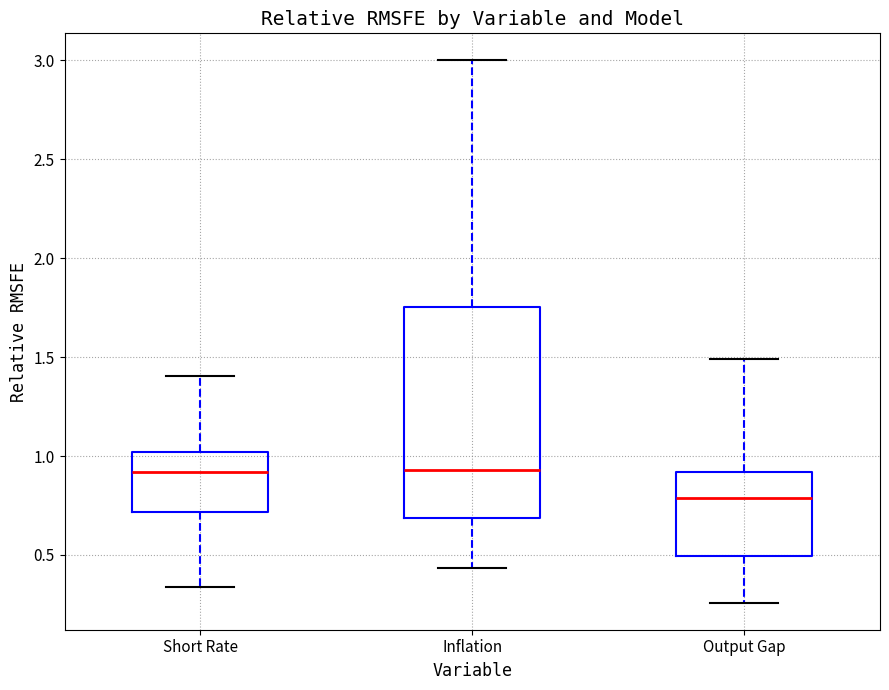

Reading left to right, transcribe this box plot: for each box, give where its median line is, the range the box spans, and where its two whiskers end, as read against the y-axis. The values are not printed on the chart, so give them approximately, as read against the axis.

Short Rate: median 0.90, box 0.70 to 1.00, whiskers 0.35 to 1.40
Inflation: median 0.95, box 0.70 to 1.75, whiskers 0.45 to 3.00
Output Gap: median 0.80, box 0.50 to 0.90, whiskers 0.25 to 1.50